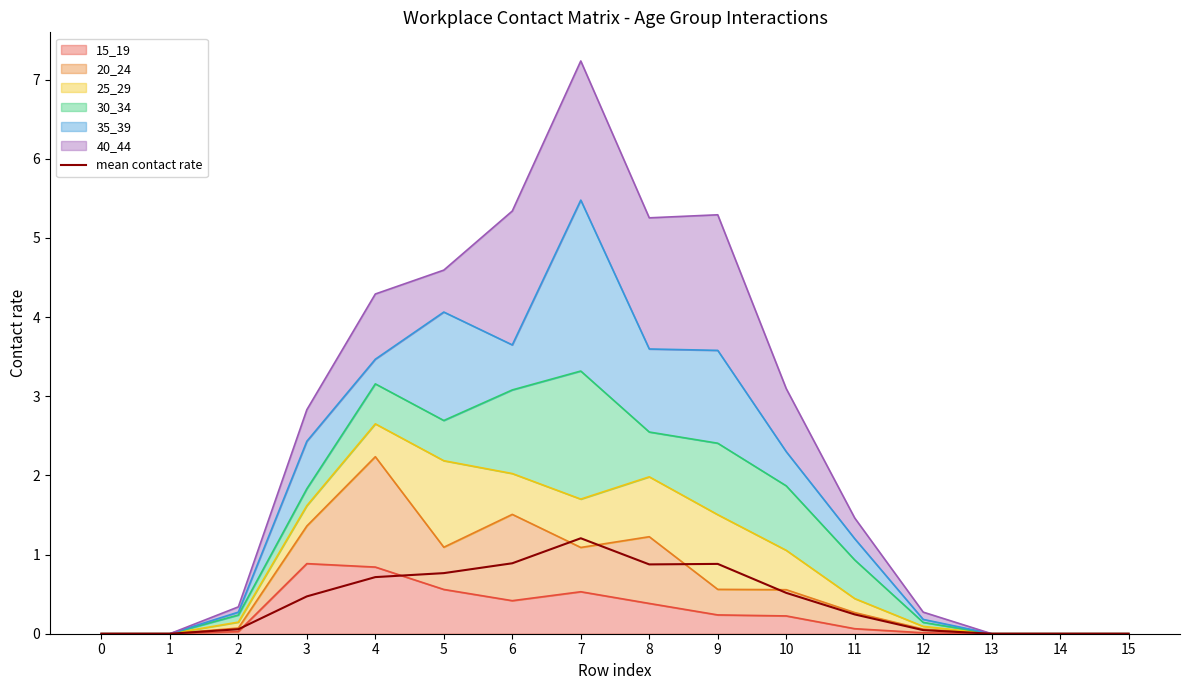

Does the chart display data point markers on the line(s)?

No